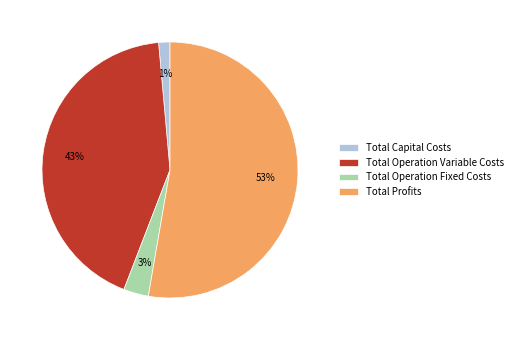

To the nearest percent, what is the average slice percentage?

25%